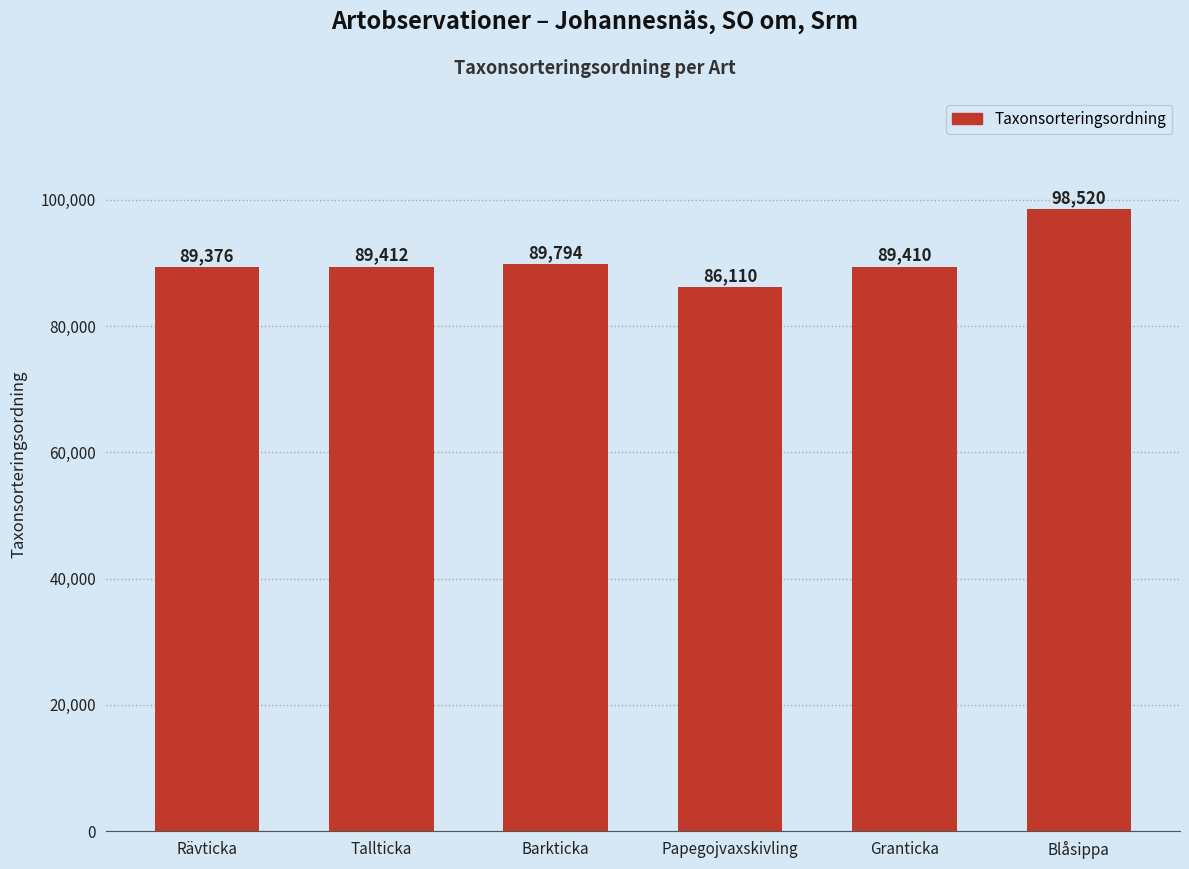

Which has a higher value, Granticka or Rävticka?

Granticka